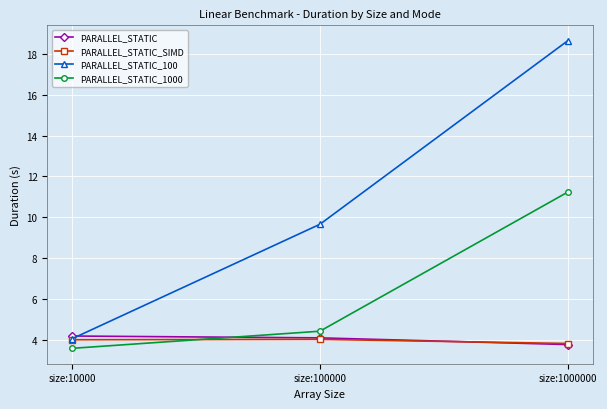

What is the difference between the PARALLEL_STATIC_1000 values at size:1000000 and size:10000?

7.7